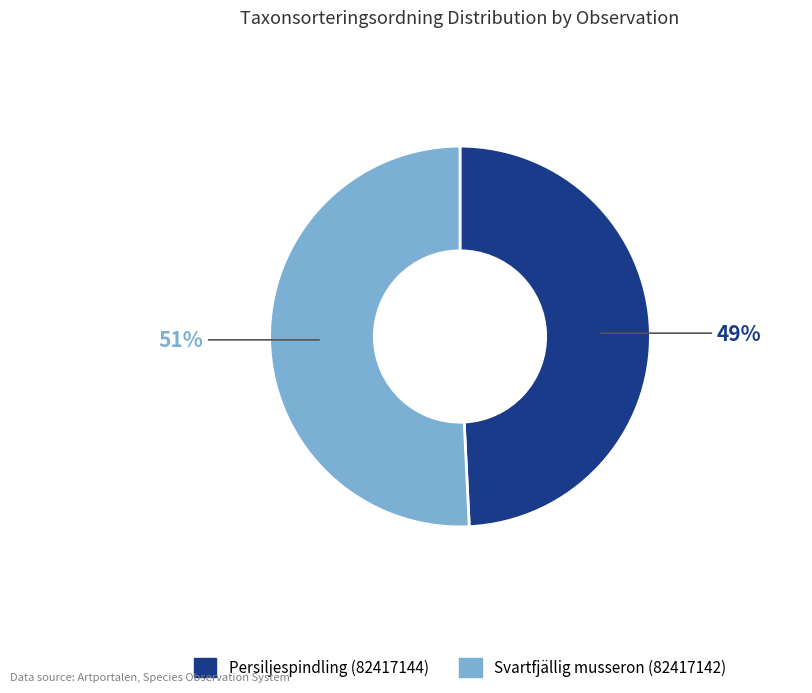

How many segments does this pie chart have?

2